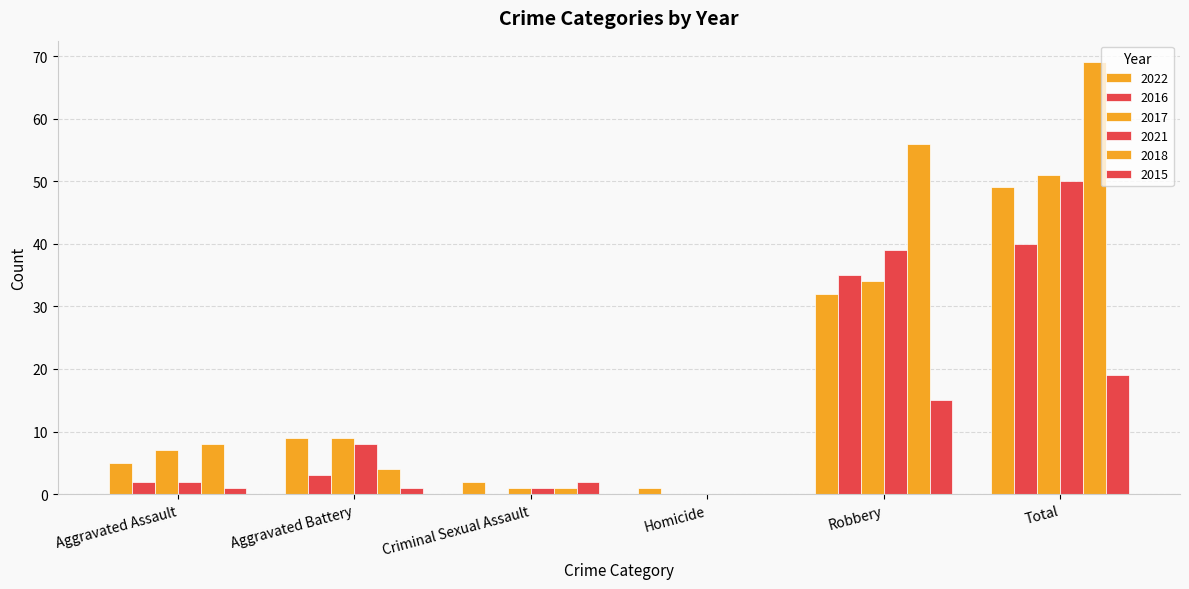

How many positive values does the 2017 series have?

5